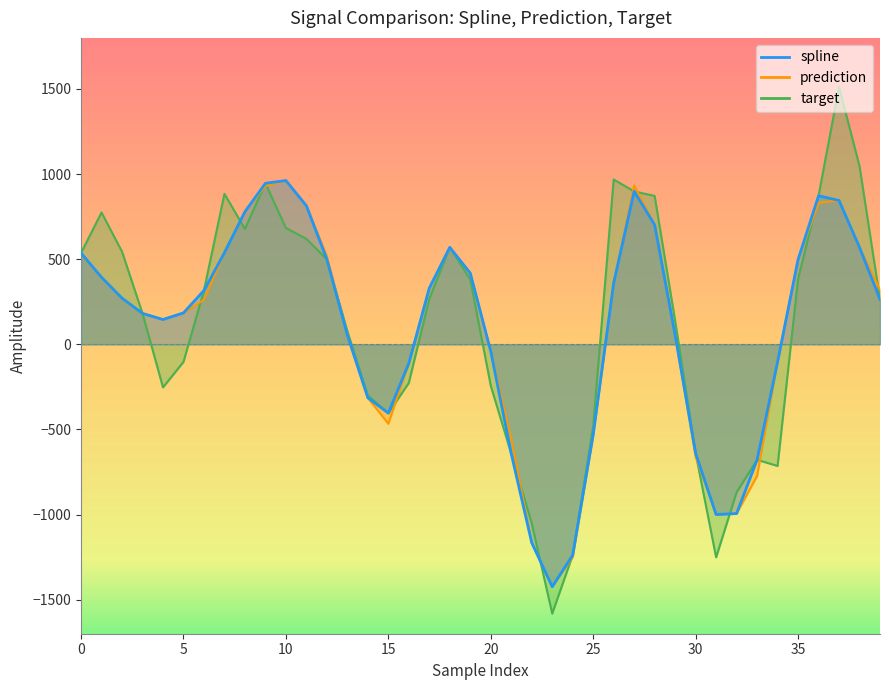

How many series are shown in this chart?

3